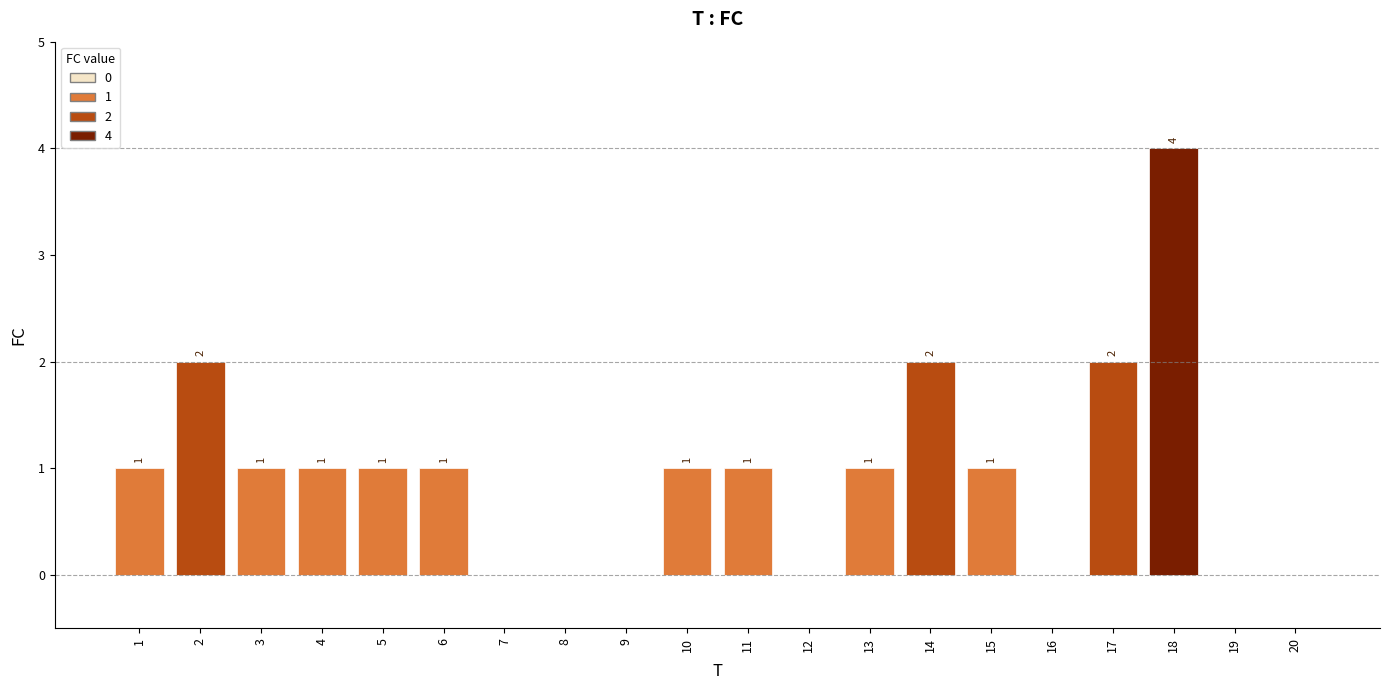

What is the maximum value shown in the chart?

4